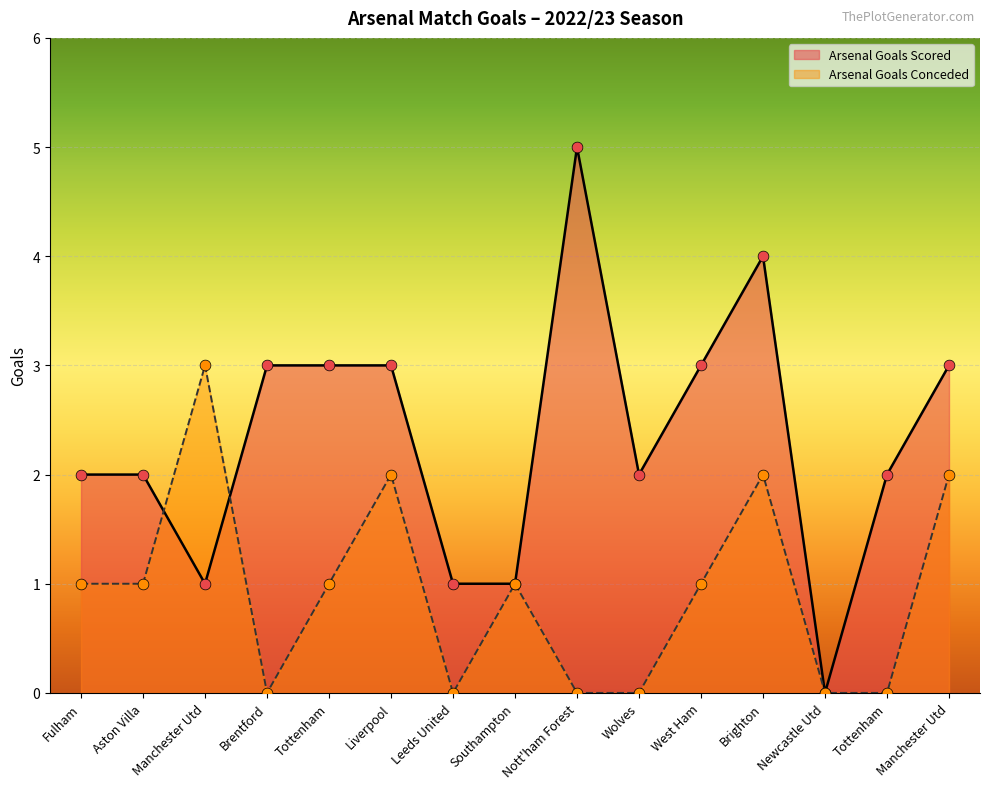

Which series has the largest Y range (max minus min)?

Arsenal Goals Scored